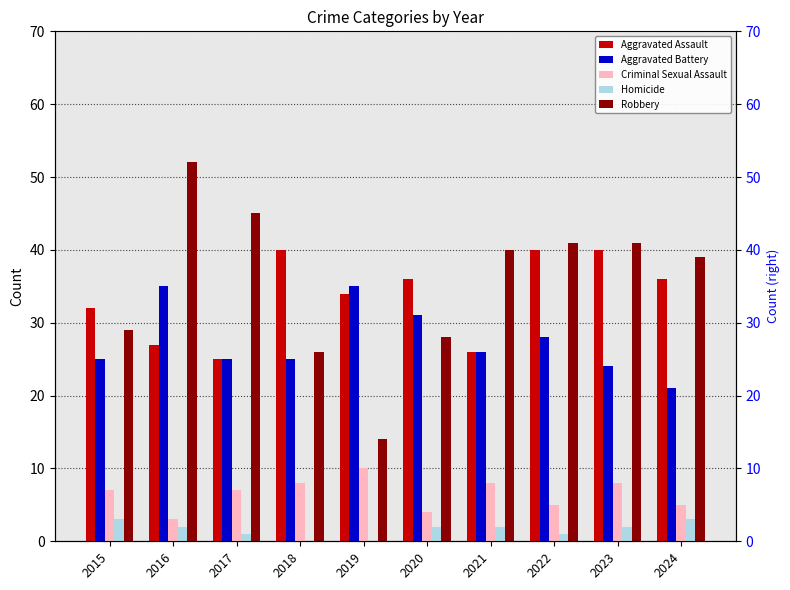

How many distinct data groups are displayed?

5